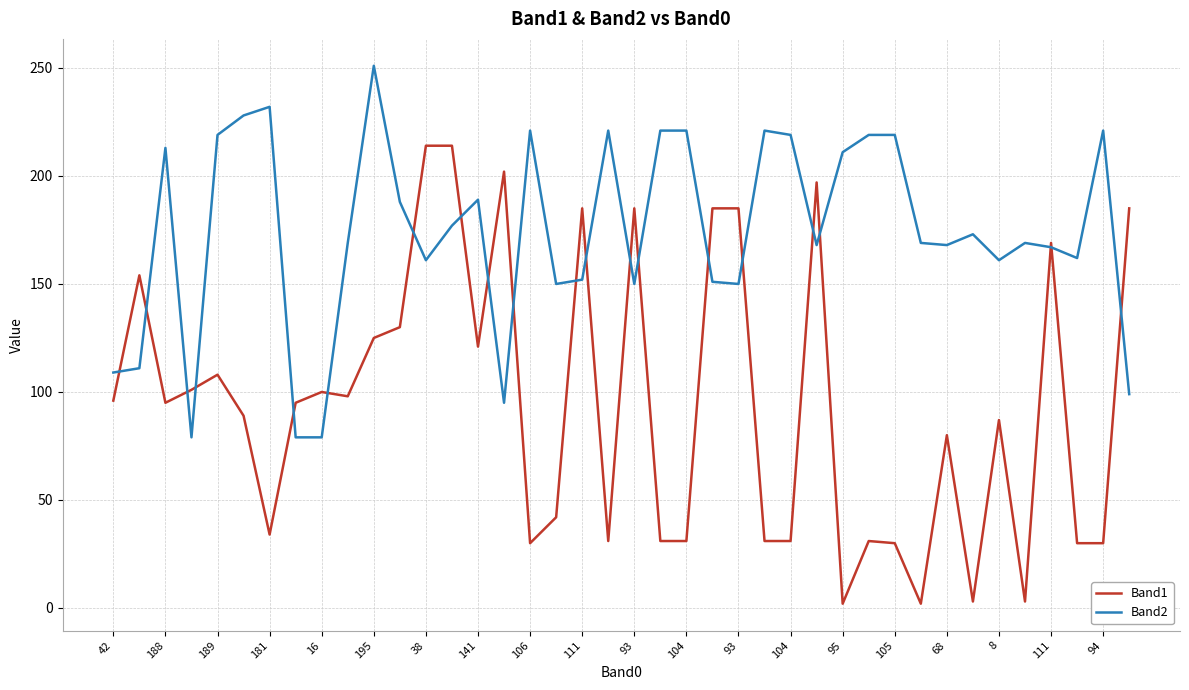

Which series has the largest total across all categories?

Band2